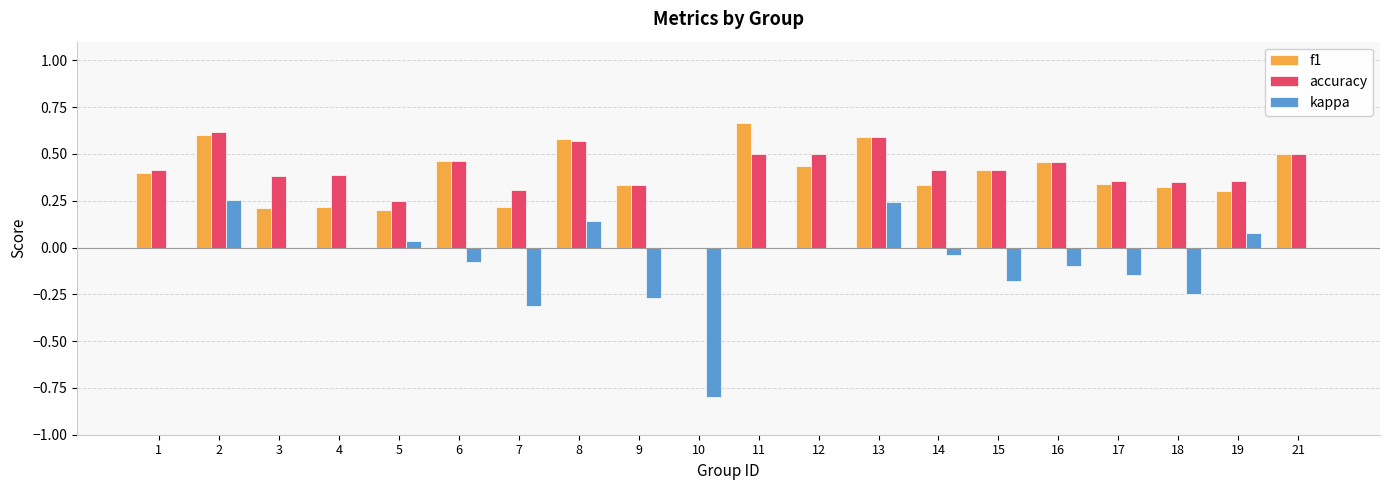

At which category does the chart reach its peak across all series?

11